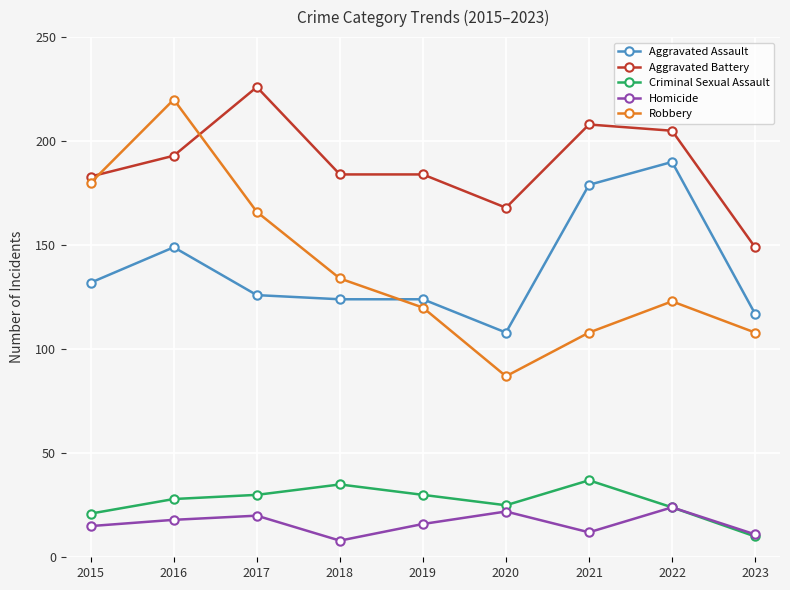

How many lines are shown in the chart?

5